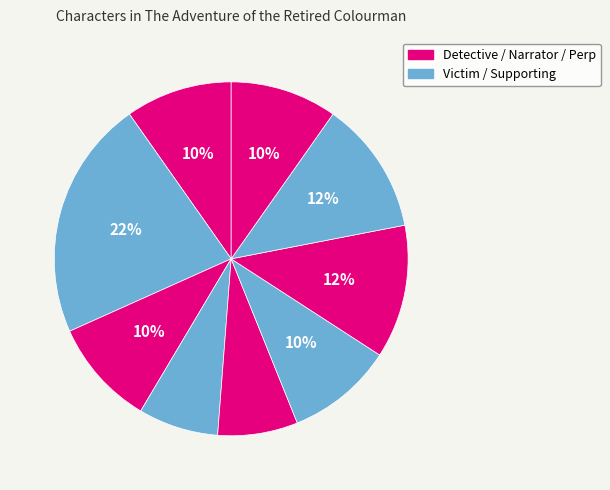

Which category has the biggest portion of the pie?

Mr. Josiah Amberley